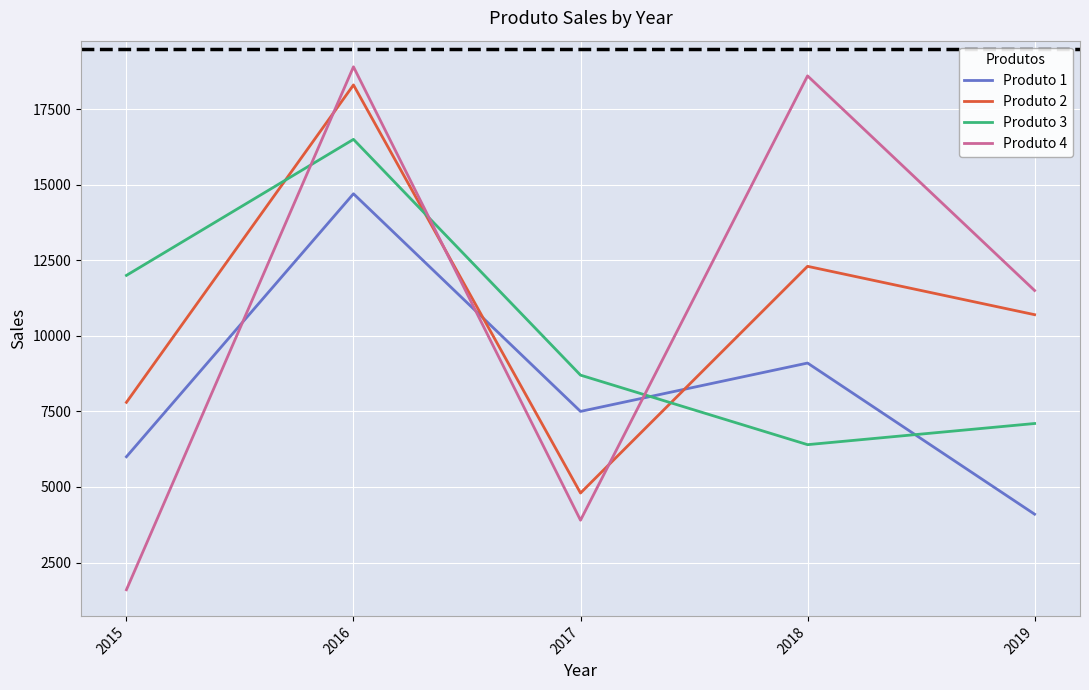

Which series has the largest range (max minus min)?

Produto 4